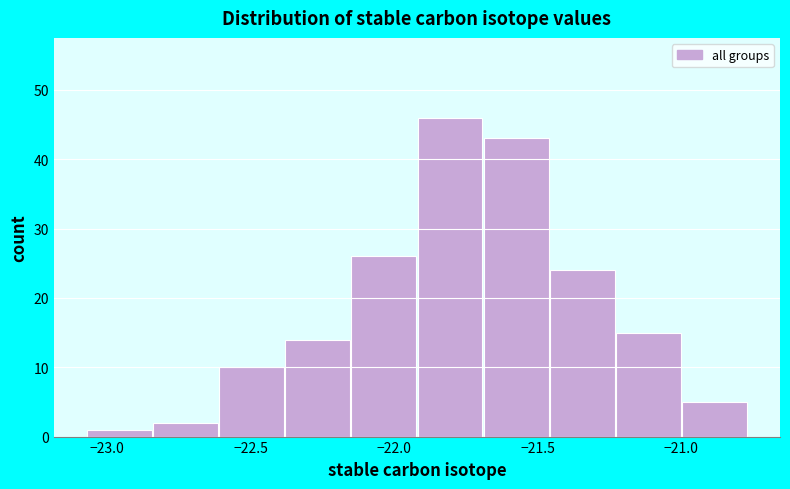

How tall is the bar that spans -22.40 to -22.15 on the x-axis? Neither the bar edges nor the heights are printed on the chart, so give them approximately, as read against the axes.

14